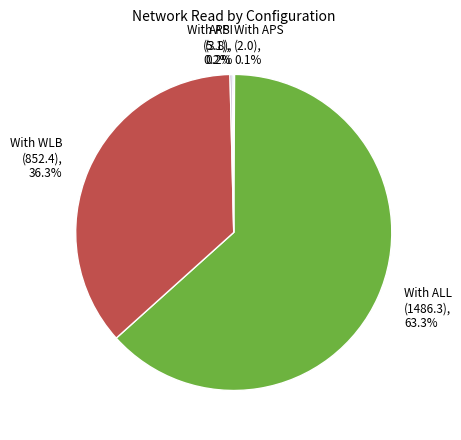

What is the largest slice in the pie chart?

With ALL